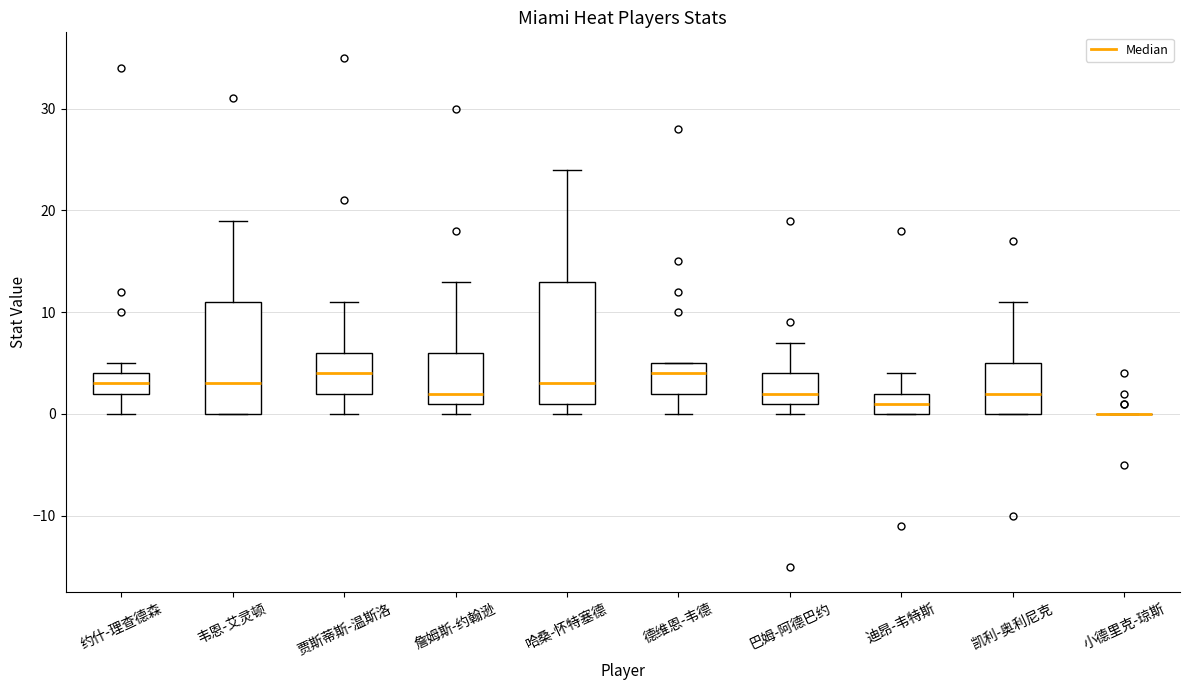

Comparing the boxes themselves (not the whiskers), which one is the tallest?

哈桑-怀特塞德